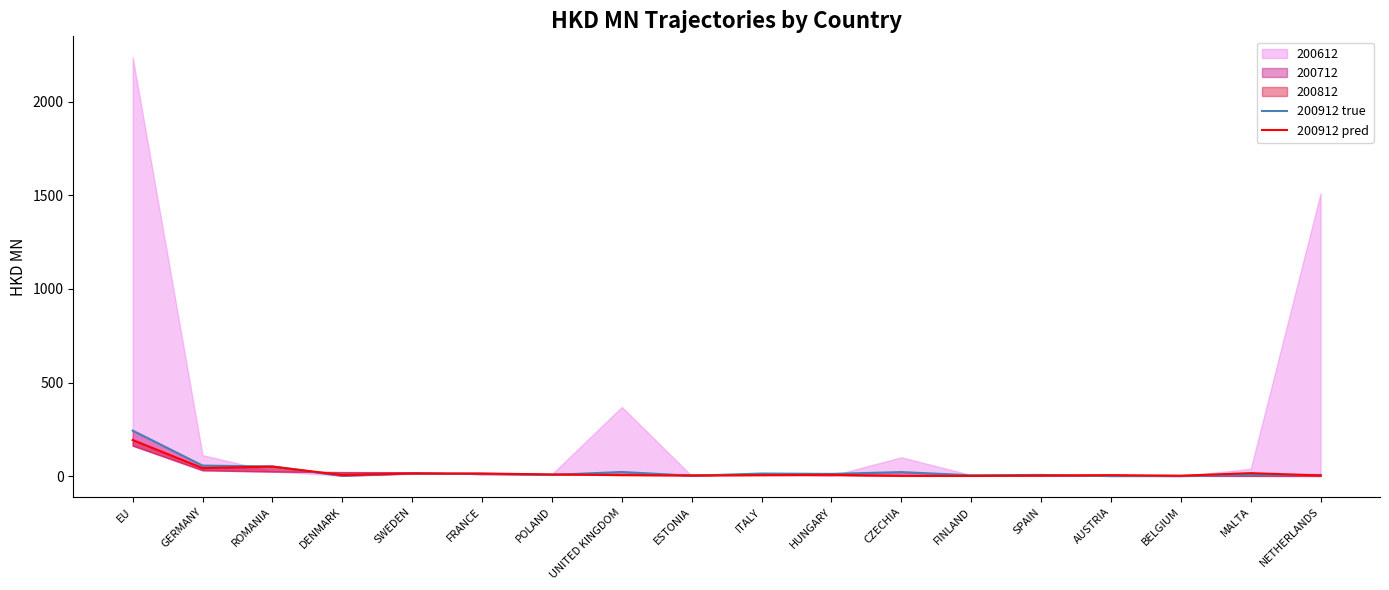

How many interior local valleys does the 200912 pred series have?

5